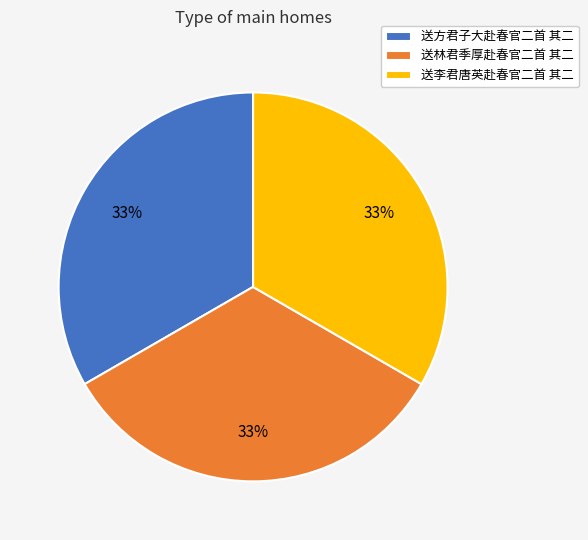

How many segments does this pie chart have?

3